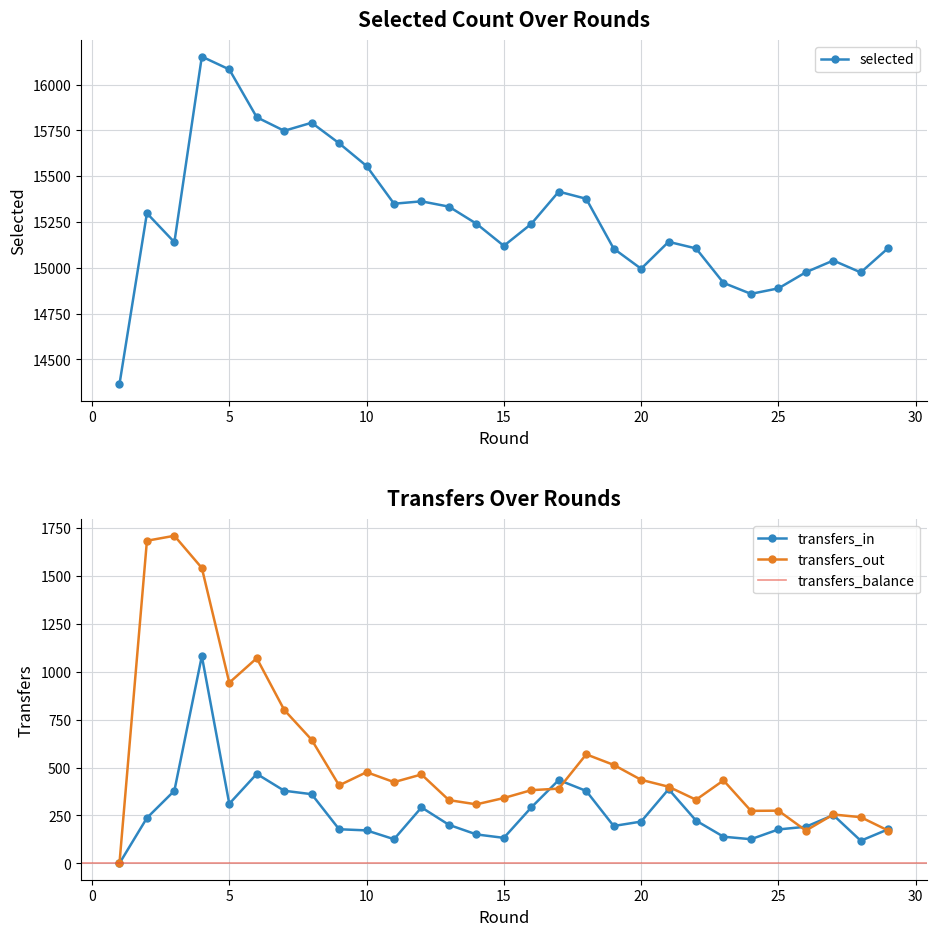

The value of selected at 2 is 10632. True or false?

False